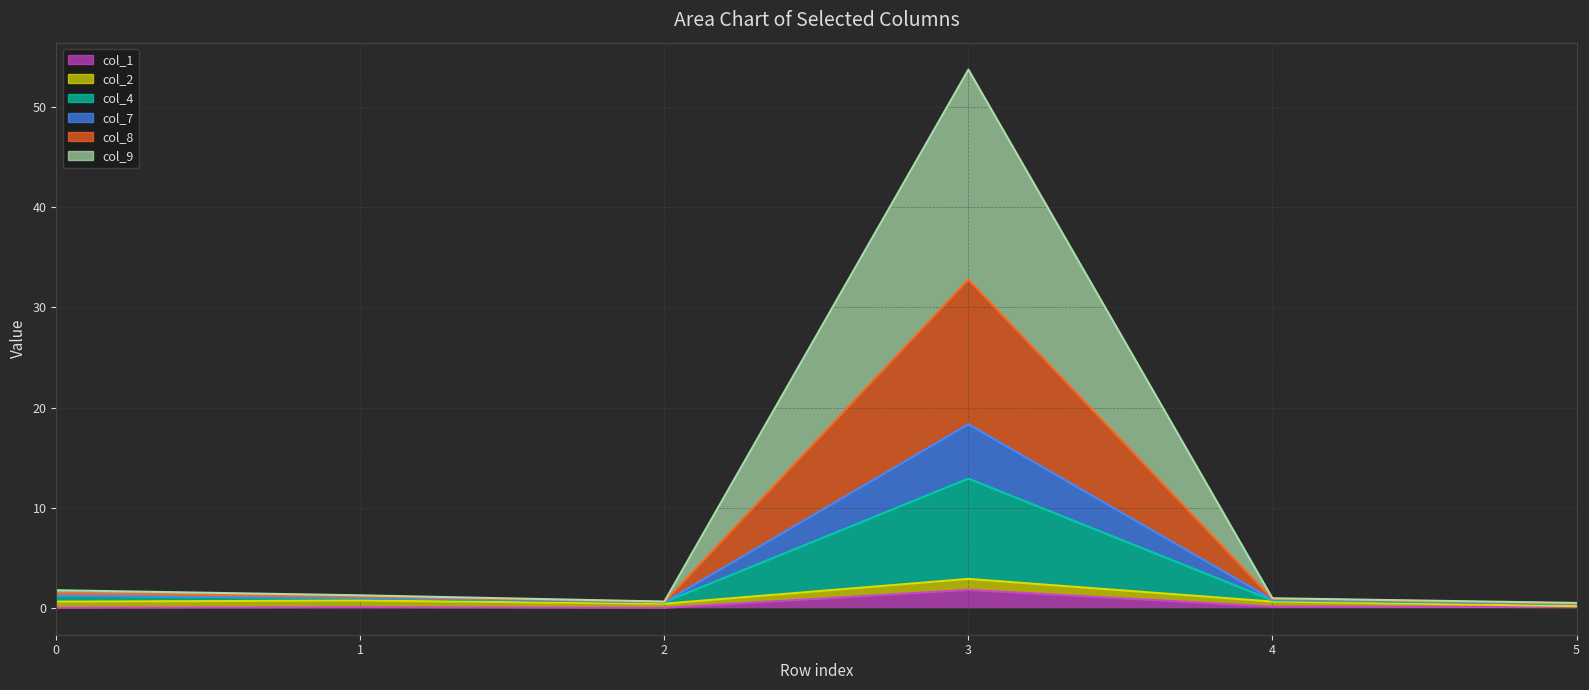

True or false: col_9 and col_1 cross at least once.

False